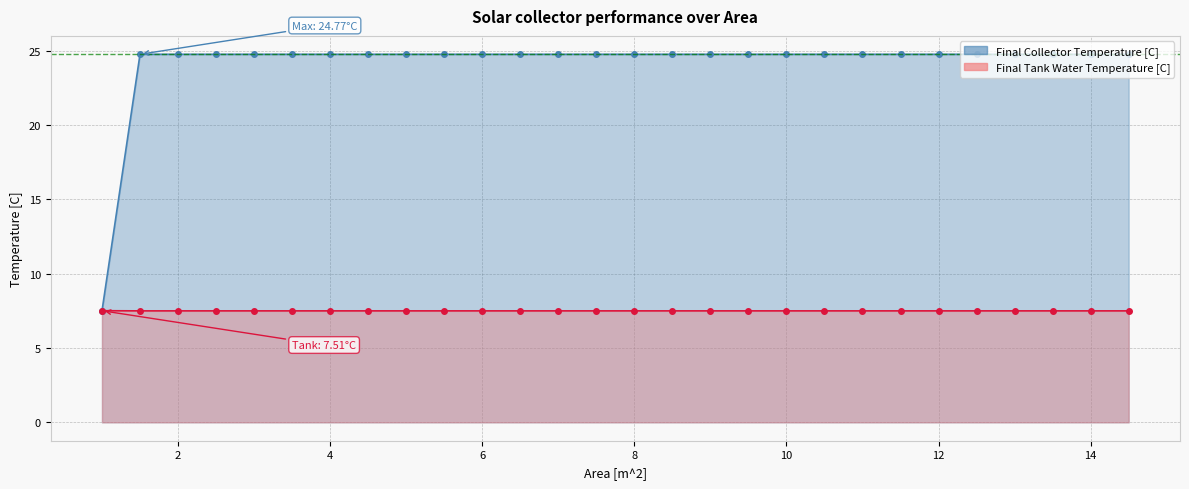

Which category has the highest value across all series?

1.5